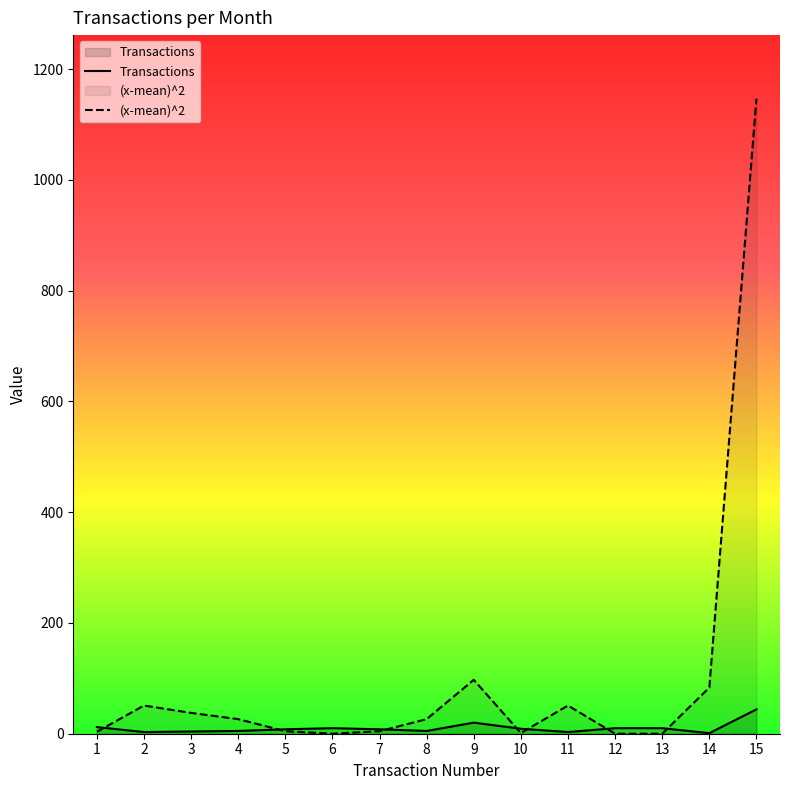

Where is the first local minimum for (x-mean)^2?

6